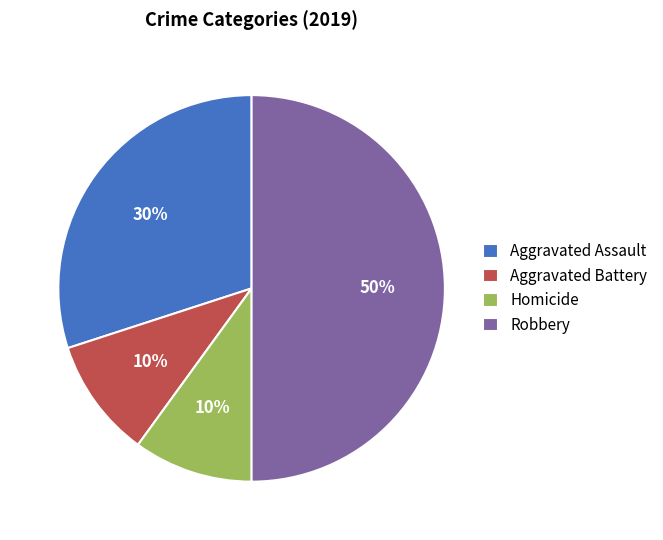

How many segments does this pie chart have?

4